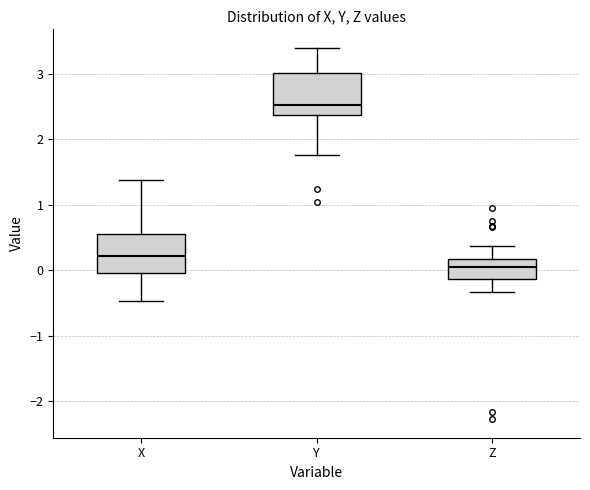

Reading left to right, transcribe this box plot: for each box, give where its median line is, the range the box spans, and where its two whiskers end, as read against the y-axis. The values are not printed on the chart, so give them approximately, as read against the axis.

X: median 0.2, box 0.0 to 0.6, whiskers -0.5 to 1.4
Y: median 2.5, box 2.4 to 3.0, whiskers 1.8 to 3.4
Z: median 0.1, box -0.1 to 0.2, whiskers -0.3 to 0.4